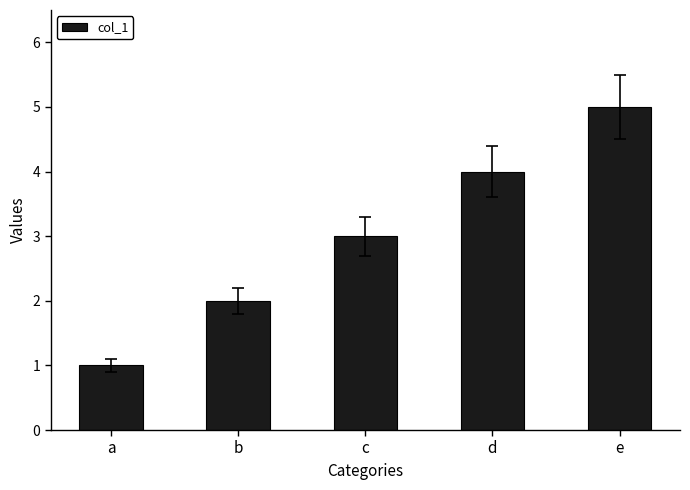

Count the values in the range 2 to 4.

3